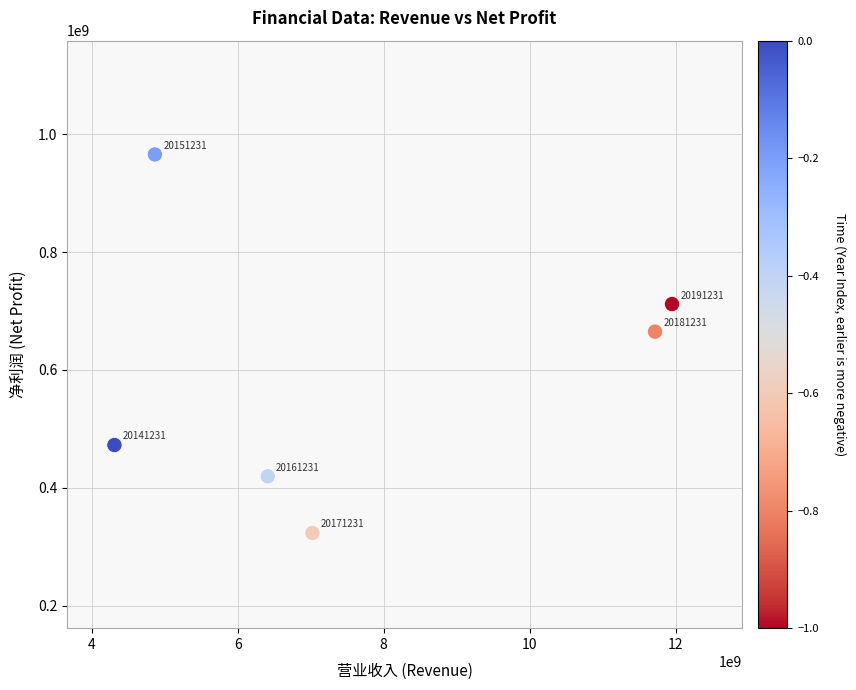

What Y value in the scatter plot is closest to 644572906?

665070544.3